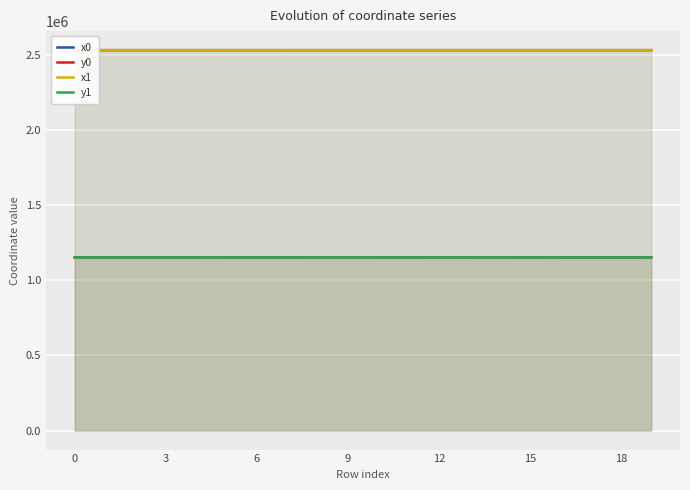

Rank the series by their maximum value, from highest to lowest.

x0, x1, y1, y0